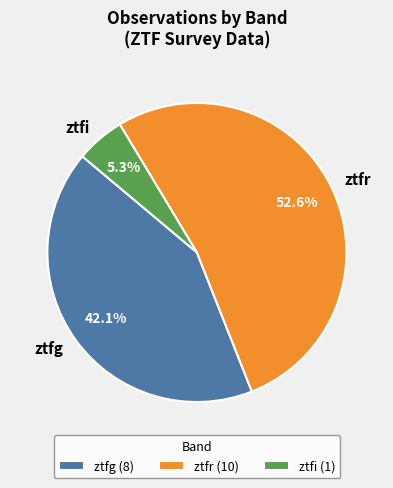

Combined, do ztfi and ztfg account for over 50%?

No